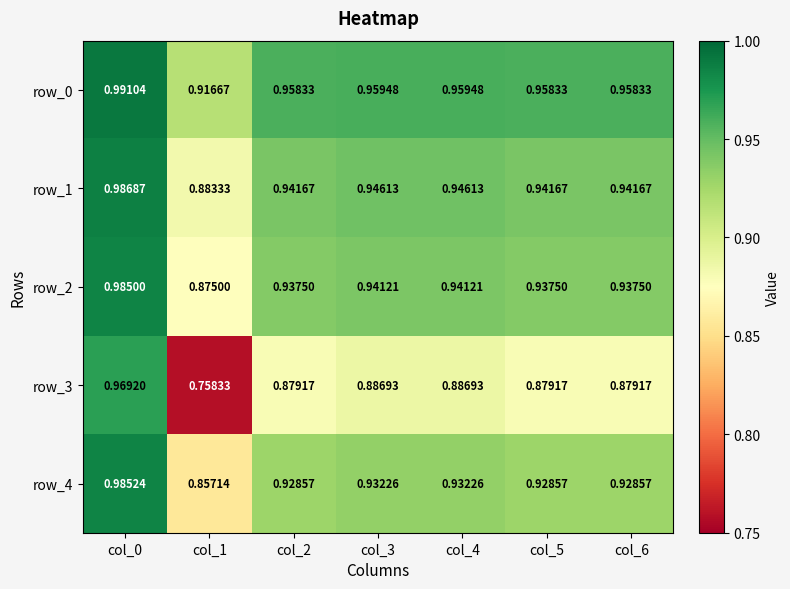

At col_6, list the series in order from largest to smallest.

row_0, row_1, row_2, row_4, row_3